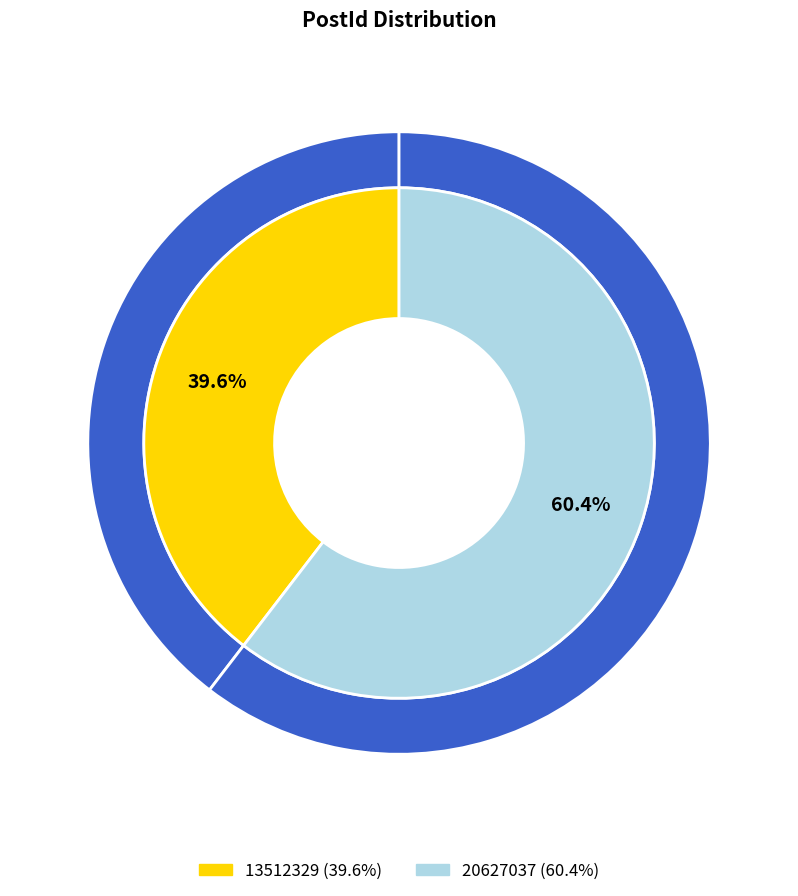

What percentage is the 13512329 slice, to the nearest percent?

40%